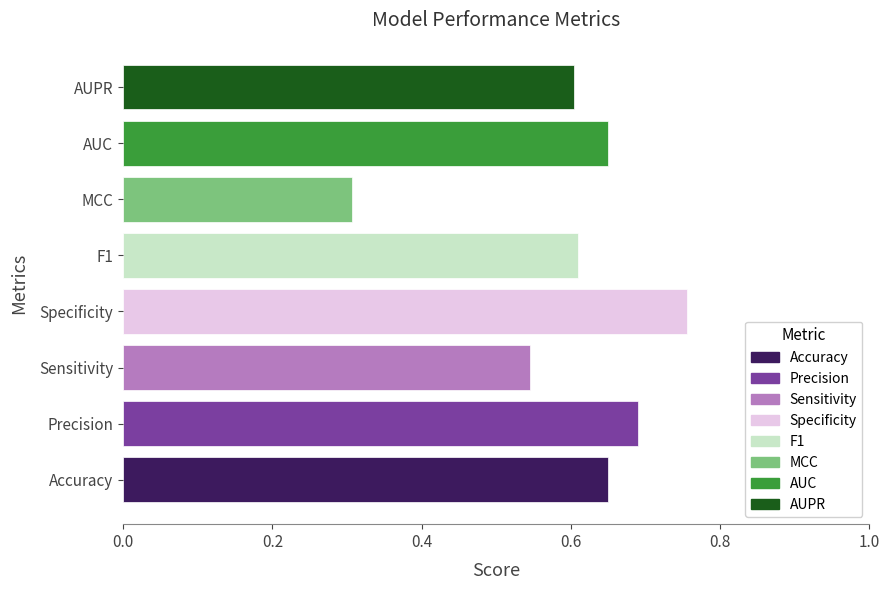

The chart shows a value of 0.2 at Specificity. True or false?

False